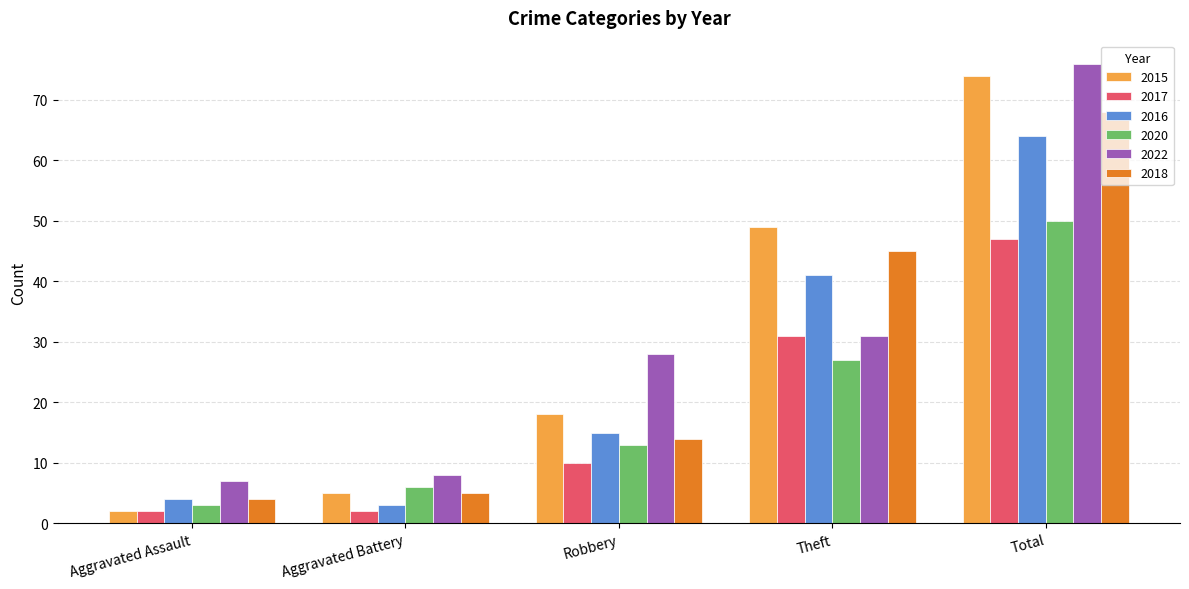

What is the label of the 2nd bar from the left?

Aggravated Battery